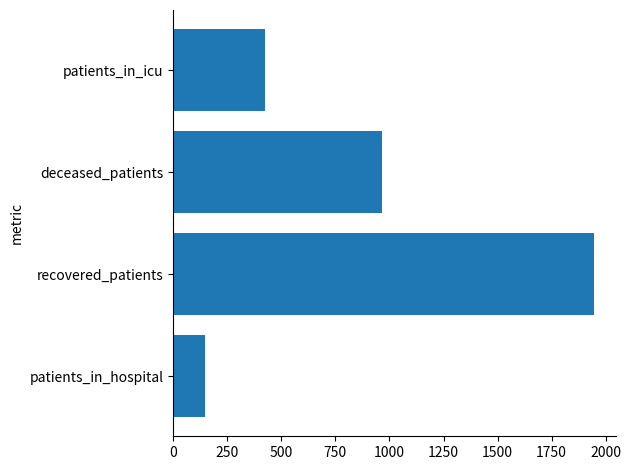

What is the minimum value shown in the chart?

148